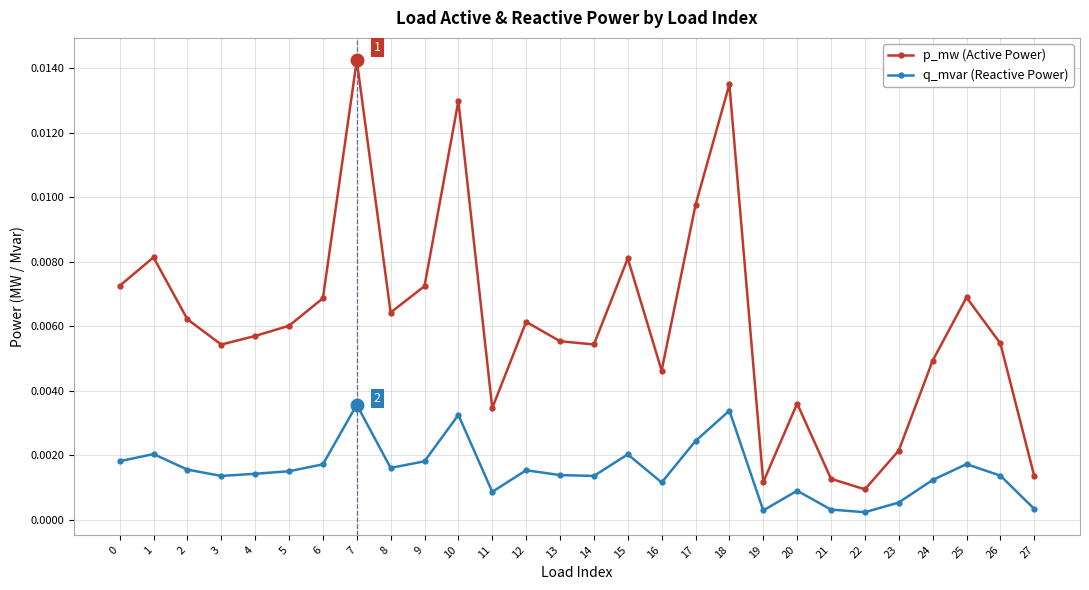

True or false: p_mw (Active Power) and q_mvar (Reactive Power) intersect in this chart.

False